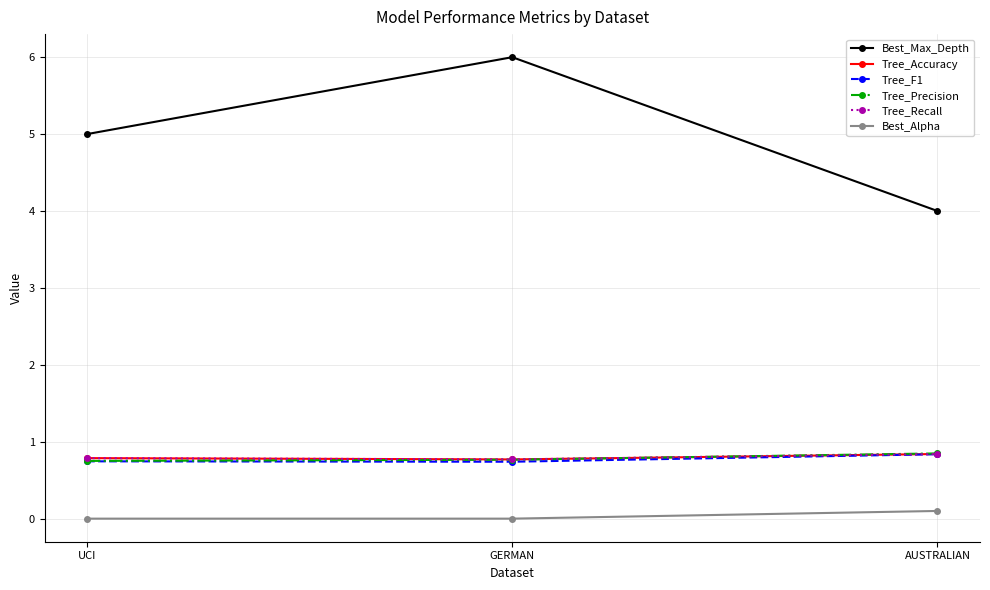

At how many categories does at least one series exceed 3?

3